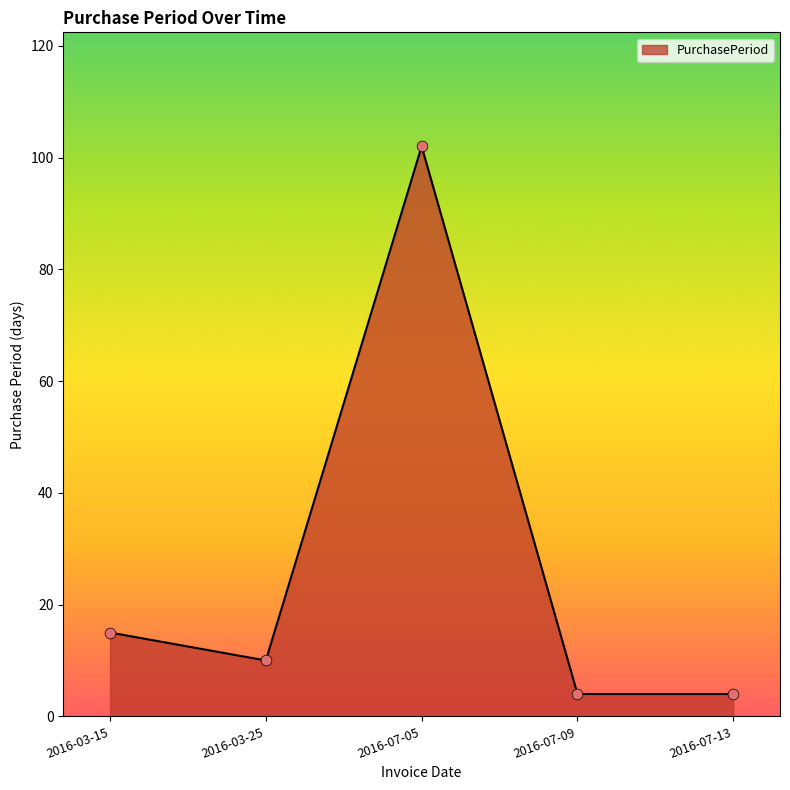

Approximately how many times larger is the value at 2016-03-25 compared to 2016-03-15?

0.7